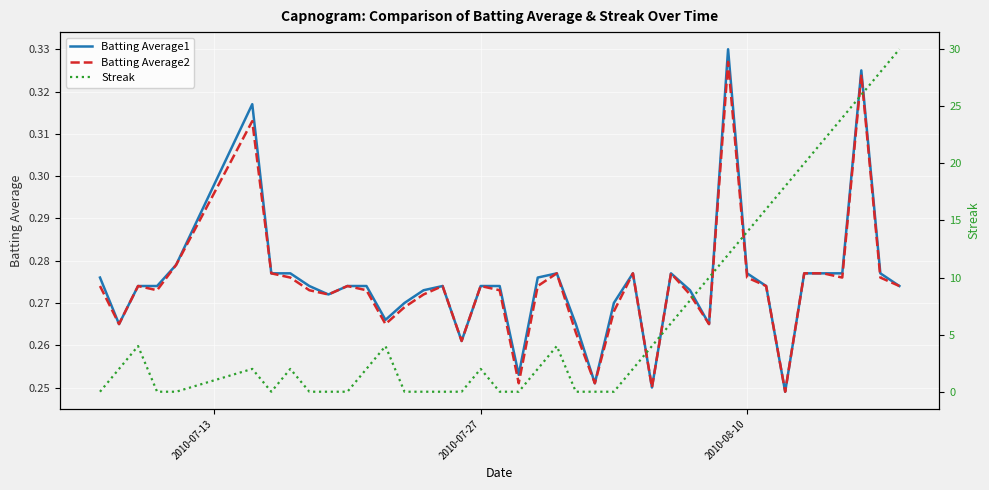

Reading left to right, list all the values displayed in this chart.

Batting Average1: 0.3	0.3	0.3	0.3	0.3	0.3	0.3	0.3	0.3	0.3	0.3	0.3	0.3	0.3	0.3	0.3	0.3	0.3	0.3	0.3	0.3	0.3	0.3	0.3	0.3	0.3	0.2	0.3	0.3	0.3	0.3	0.3	0.3	0.2	0.3	0.3	0.3	0.3	0.3	0.3
Batting Average2: 0.3	0.3	0.3	0.3	0.3	0.3	0.3	0.3	0.3	0.3	0.3	0.3	0.3	0.3	0.3	0.3	0.3	0.3	0.3	0.3	0.3	0.3	0.3	0.3	0.3	0.3	0.2	0.3	0.3	0.3	0.3	0.3	0.3	0.2	0.3	0.3	0.3	0.3	0.3	0.3
Streak: 0.0	2.0	4.0	0.0	0.0	2.0	0.0	2.0	0.0	0.0	0.0	2.0	4.0	0.0	0.0	0.0	0.0	2.0	0.0	0.0	2.0	4.0	0.0	0.0	0.0	2.0	4.0	6.0	8.0	10.0	12.0	14.0	16.0	18.0	20.0	22.0	24.0	26.0	28.0	30.0